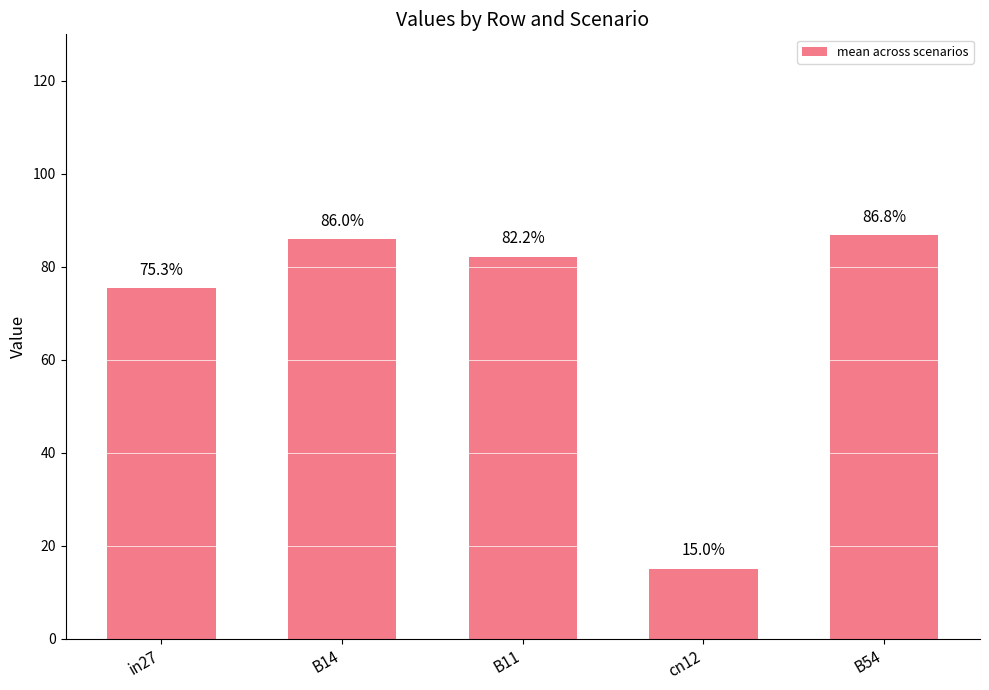

Does the chart contain any negative values?

No